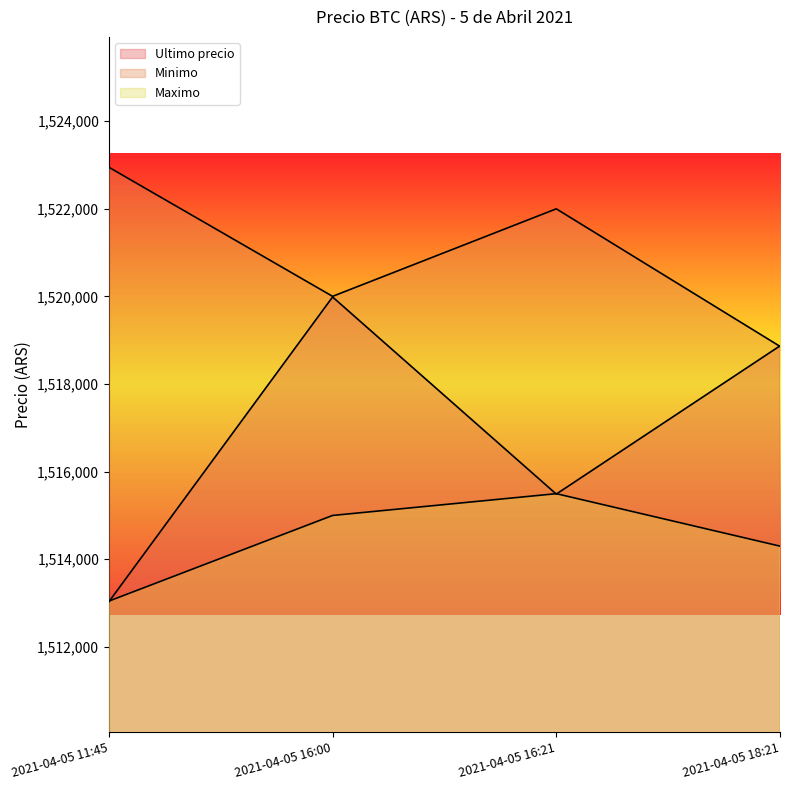

List the series in order of their peak value, highest first.

Minimo, Ultimo precio, Maximo